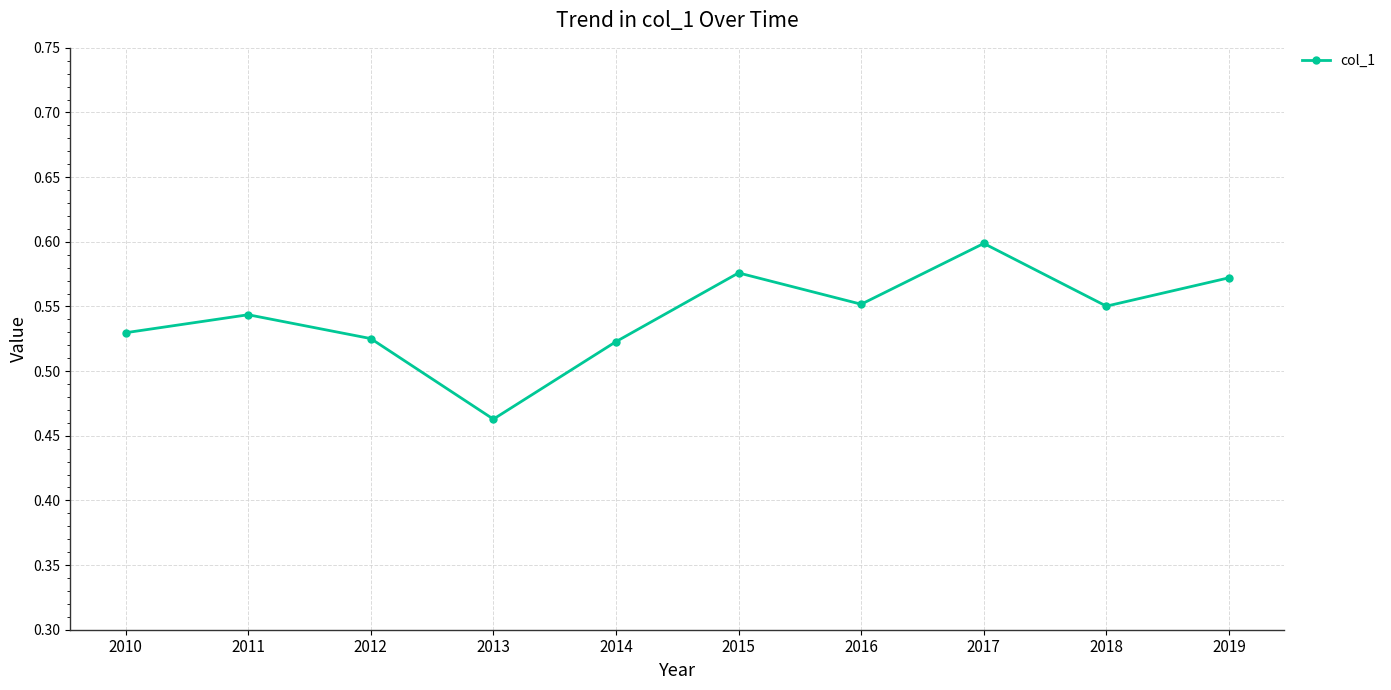

At which category does the chart reach its peak across all series?

2017